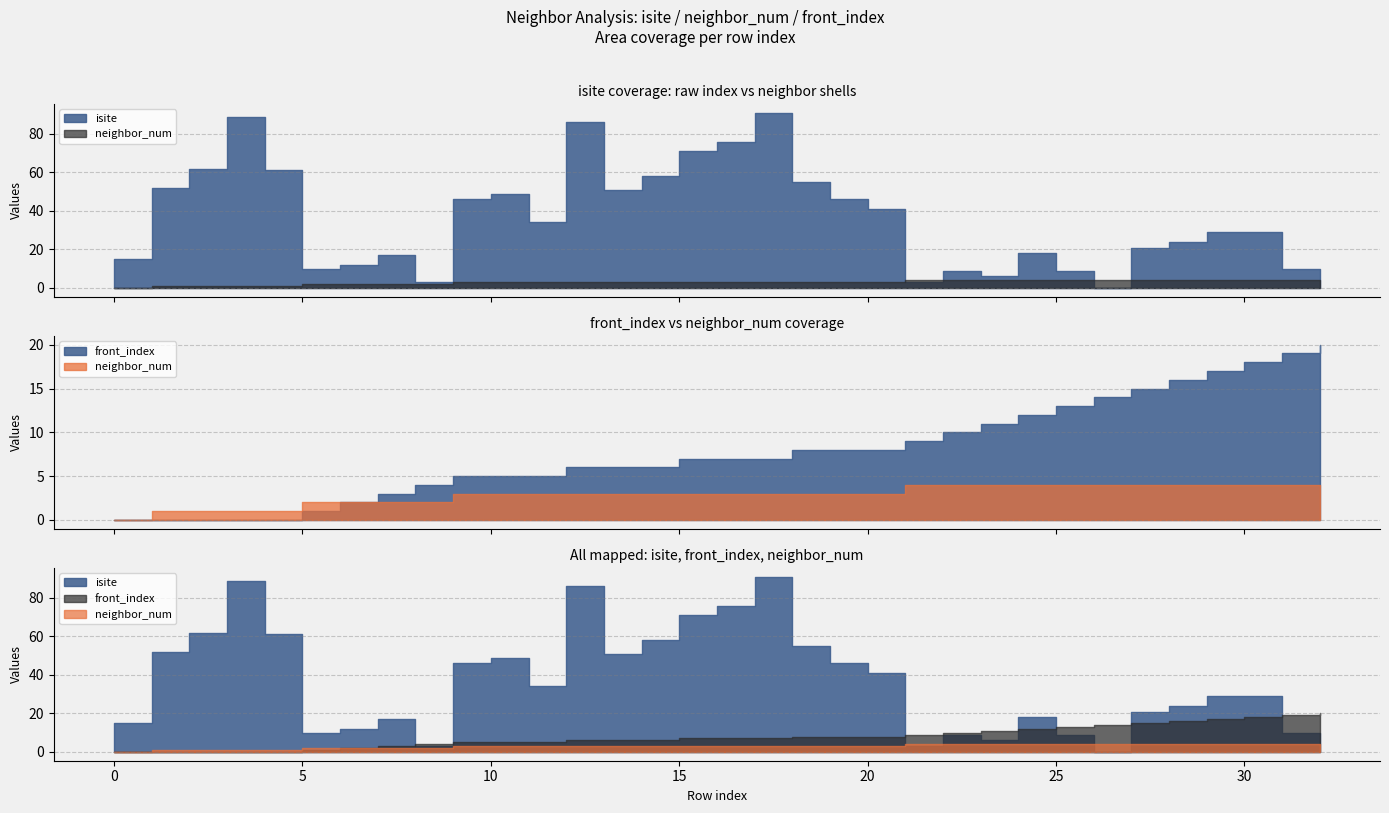

Where do isite and neighbor_num first cross each other?

20 and 21